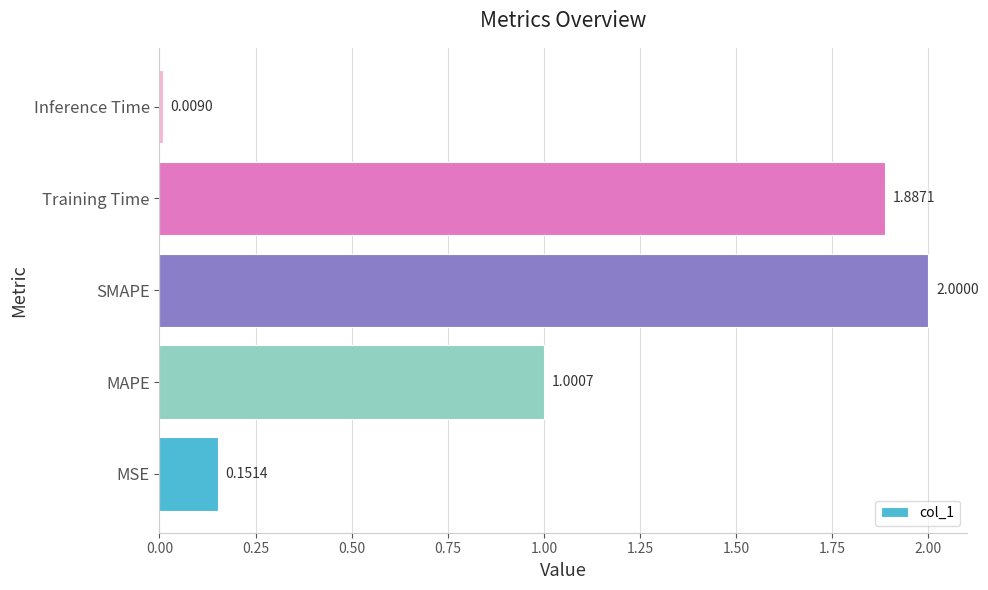

At which label is the value closest to 1?

MAPE